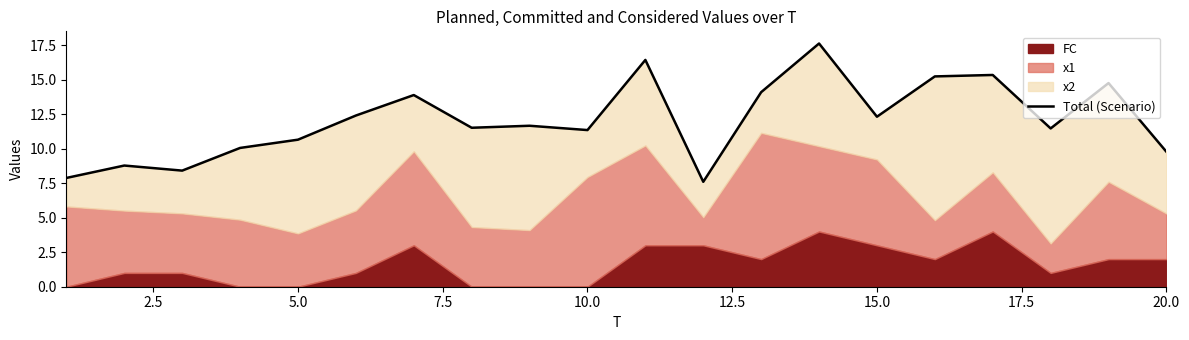

What is the average value?

12.1